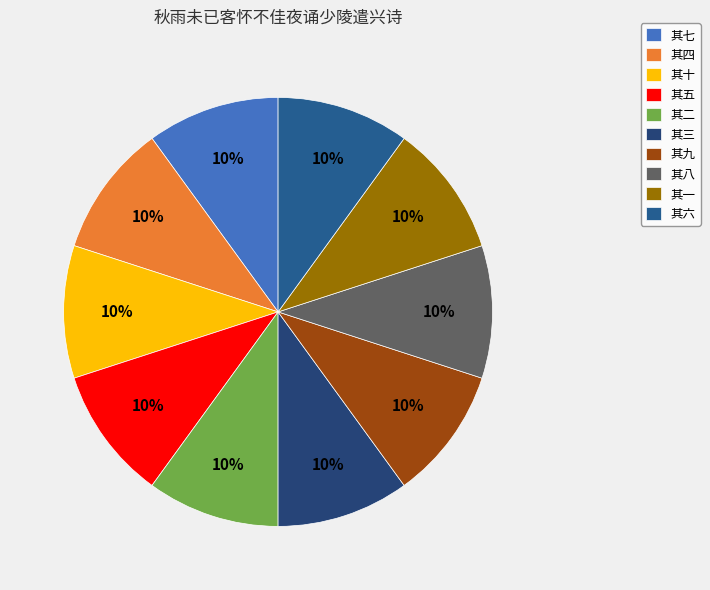

Which category has the smallest portion of the pie?

其七